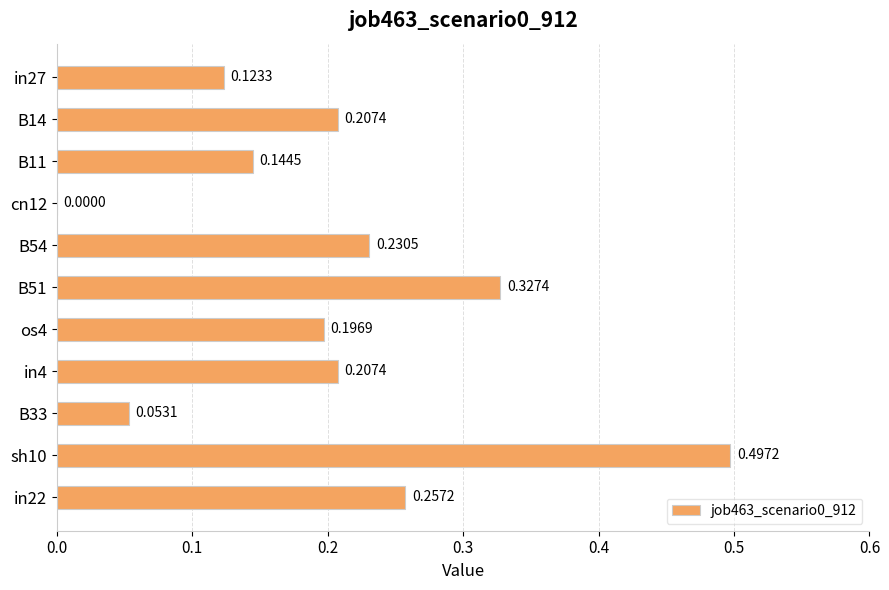

Between B14 and sh10, which is larger?

sh10